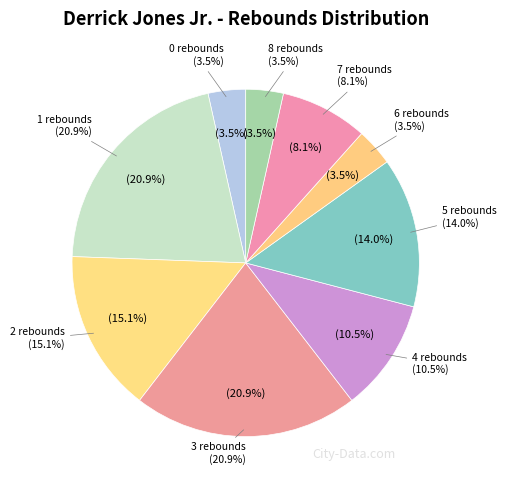

Is the sum of 8 rebounds and 6 rebounds greater than half?

No